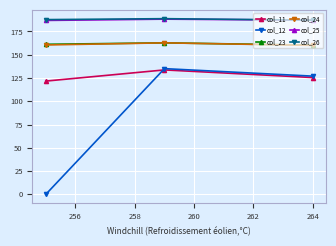

What is the difference between the maximum and minimum values in the col_25 series?

1.4